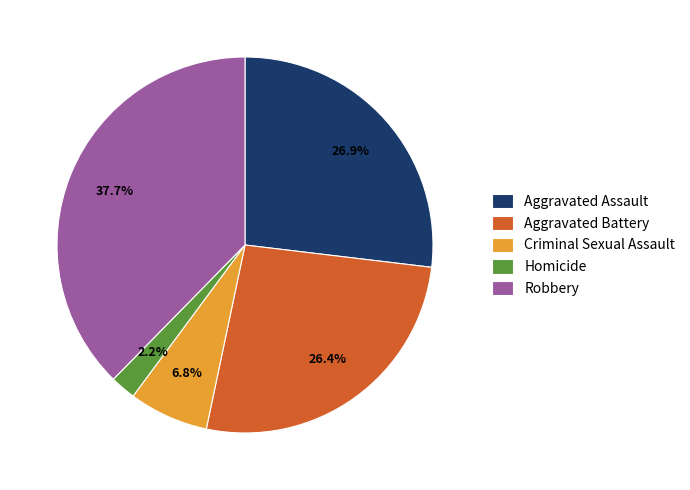

Count the number of slices in the pie.

5